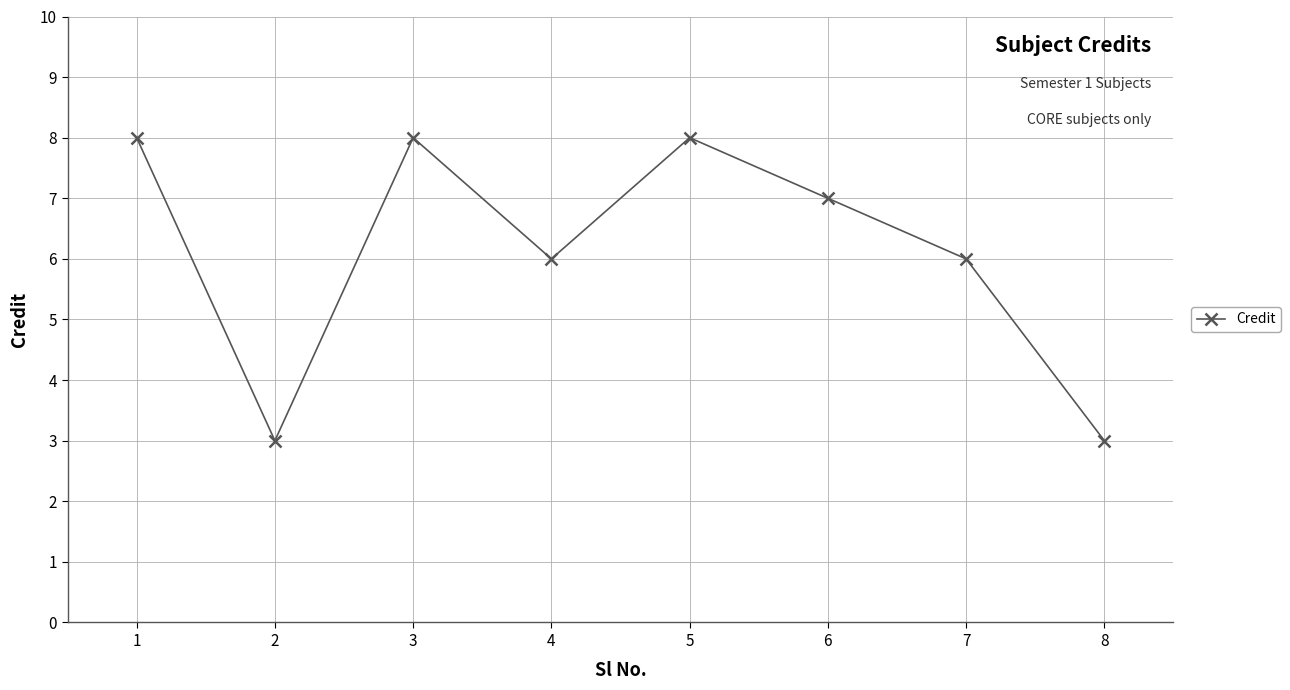

What is the value of the 7th point from the left?

6